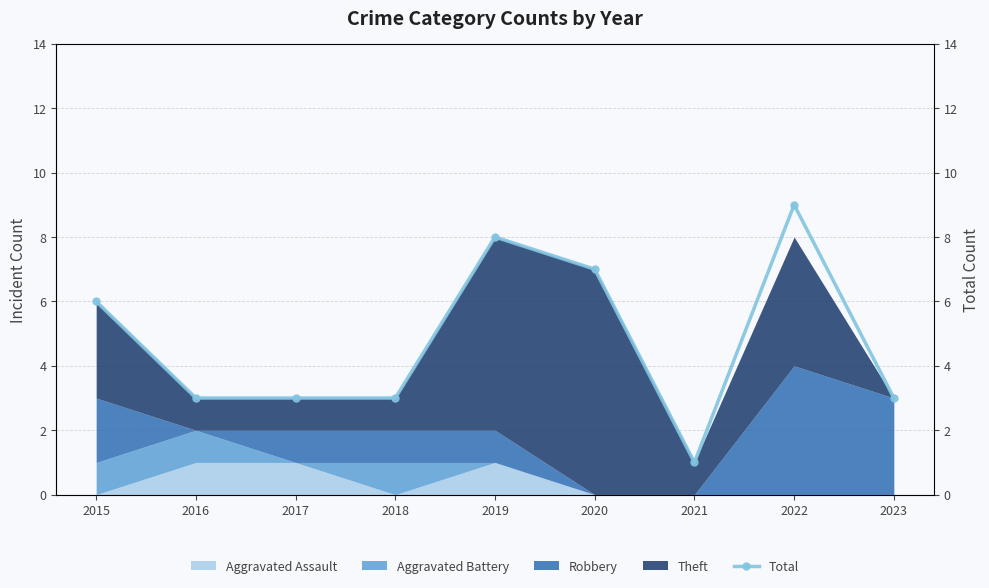

The value at 2019 is 3. True or false?

False